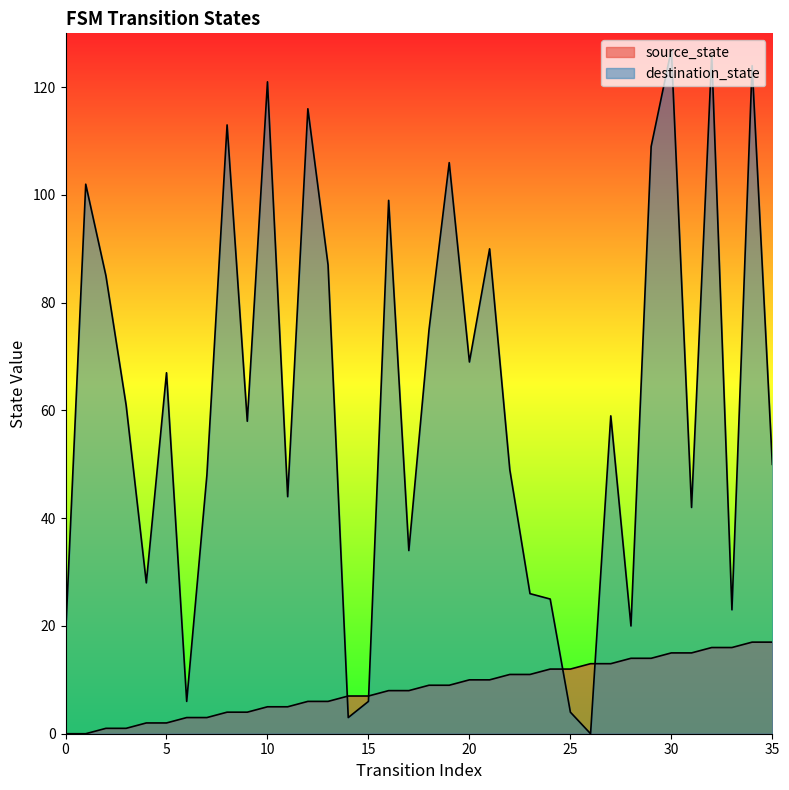

The value of destination_state at 18 is 75. True or false?

True